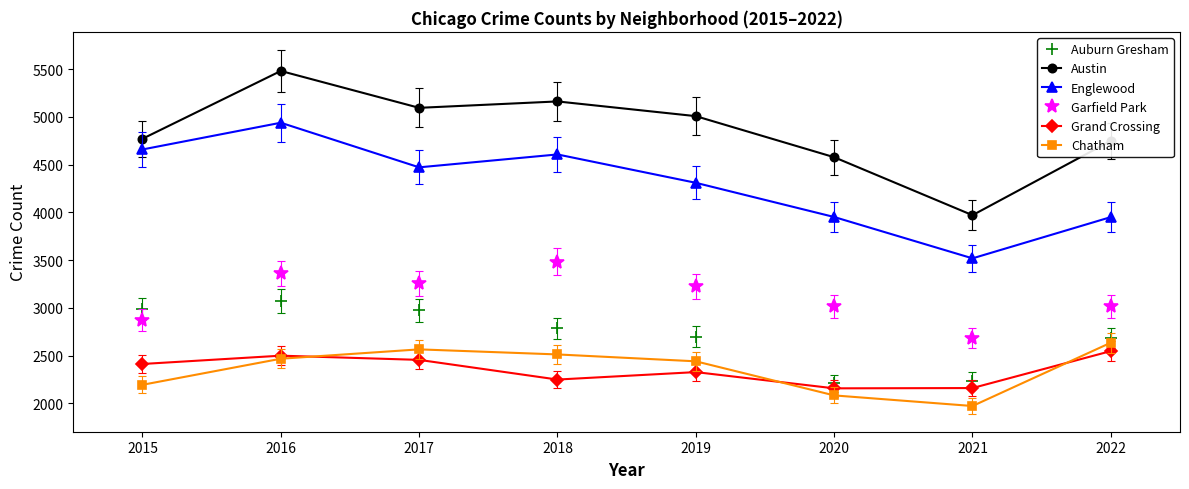

Where is Grand Crossing nearest to the value 2353?

2019